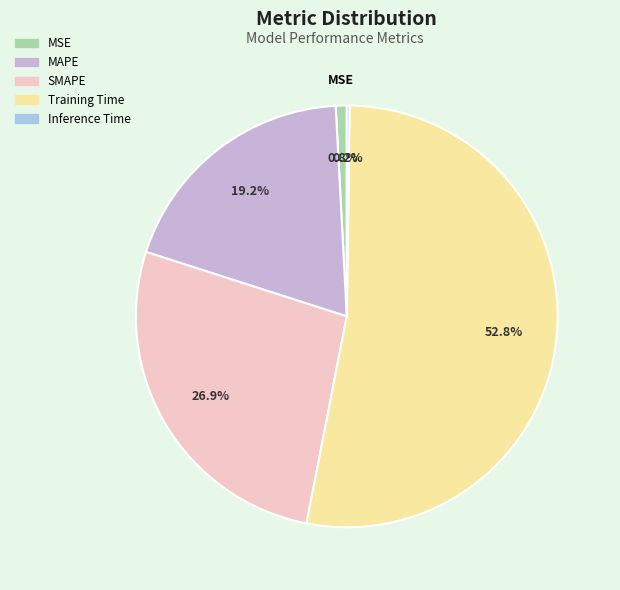

Which has a higher value, MAPE or SMAPE?

SMAPE